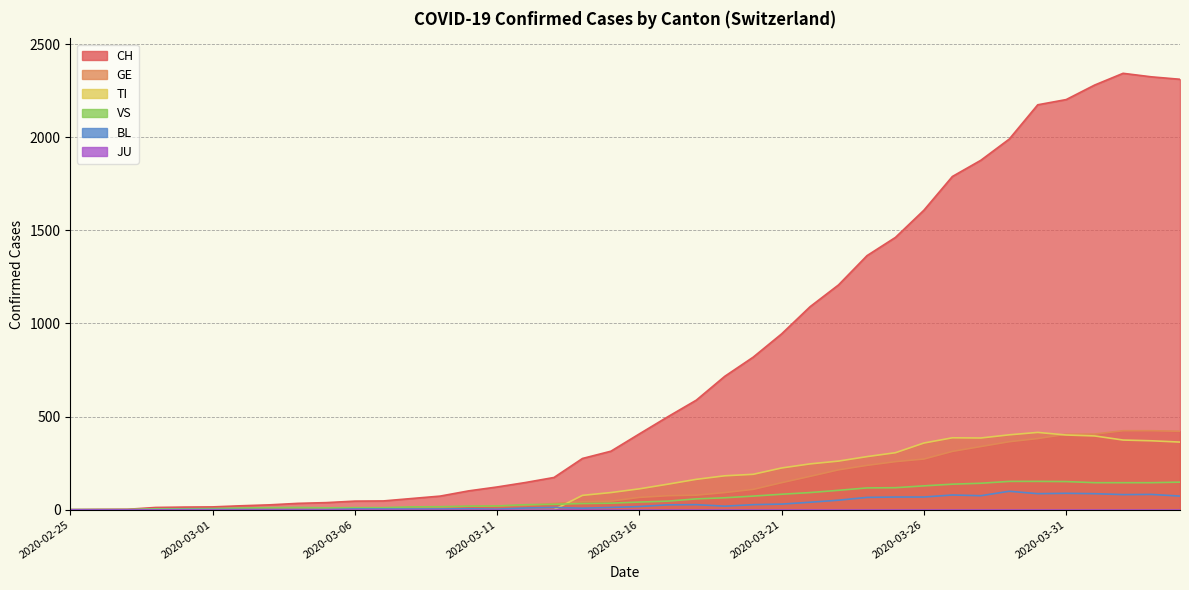

Reading right to left, list all the values displayed in this chart.

CH: 2311	2324	2343	2280	2202	2174	1990	1876	1789	1608	1462	1364	1207	1090	944	819	716	588	499	407	314	275	173	146	122	101	73	60	47	46	38	34	26	21	15	14	12	2	1	0
GE: 421	424	424	406	405	382	365	339	313	272	258	238	214	179	145	109	92	78	75	66	46	43	33	23	20	18	13	9	7	7	5	4	4	3	3	3	2	1	1	0
TI: 363	370	374	396	401	415	402	385	386	358	306	285	261	246	224	190	182	163	137	112	92	77	0	0	0	0	0	0	0	0	0	0	0	0	0	0	0	0	0	0
VS: 148	145	145	145	151	152	152	142	137	128	118	117	104	92	83	73	64	58	46	41	35	33	29	27	20	19	16	15	11	11	10	12	11	9	6	5	5	0	0	0
BL: 73	82	81	86	88	86	99	75	79	68	68	66	51	40	30	27	19	27	26	17	12	8	12	9	3	5	4	4	4	4	1	1	1	1	1	1	0	0	0	0